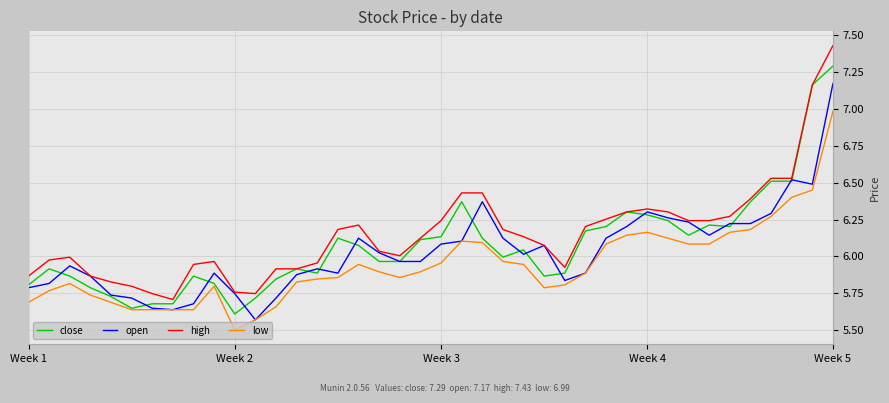

True or false: high and low intersect in this chart.

False